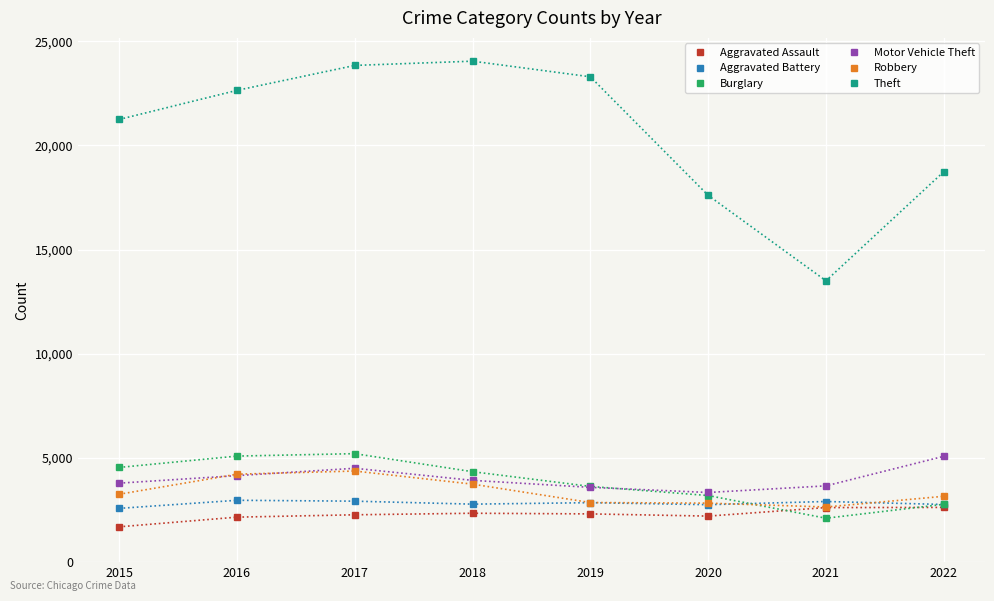

At which label is Motor Vehicle Theft closest to 4211?

2016